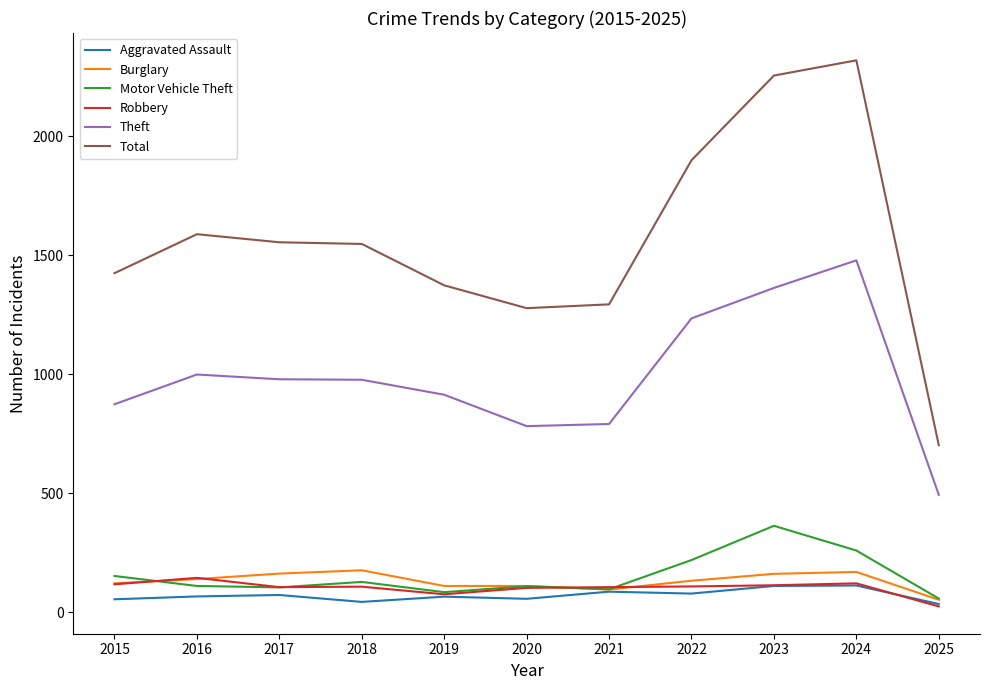

Which series has the widest spread of values?

Total